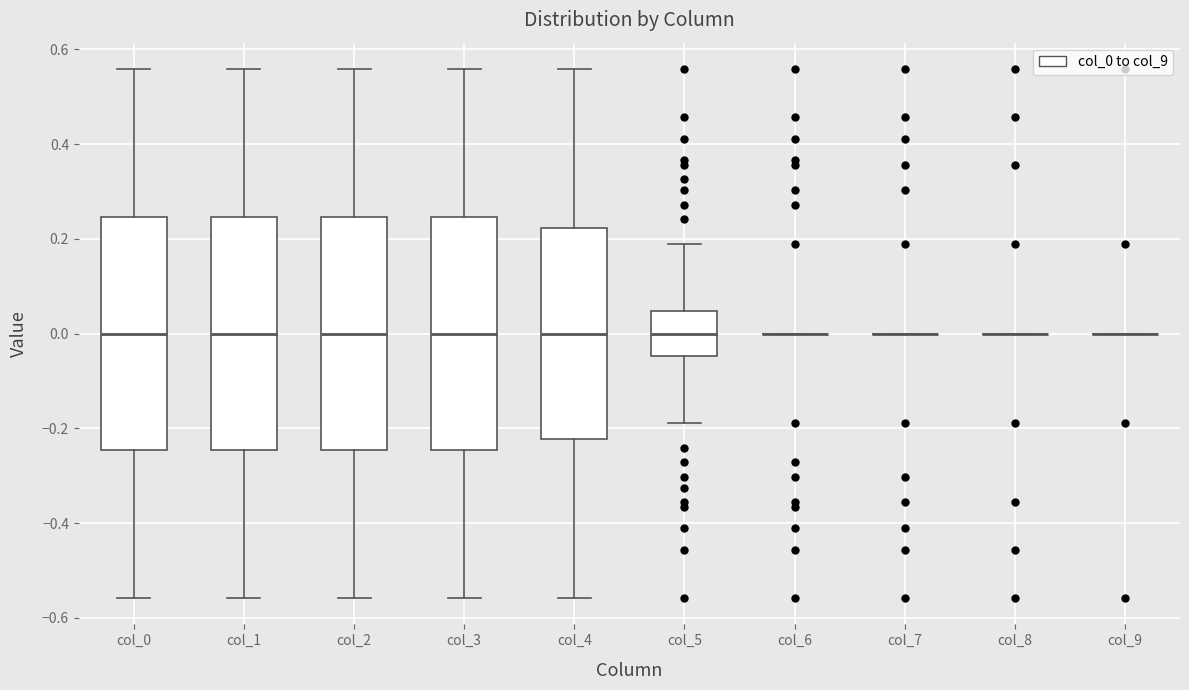

Where does the median line of the box for col_4 sit on the y-axis? The values are not printed on the chart, so give them approximately, as read against the axis.

0.00